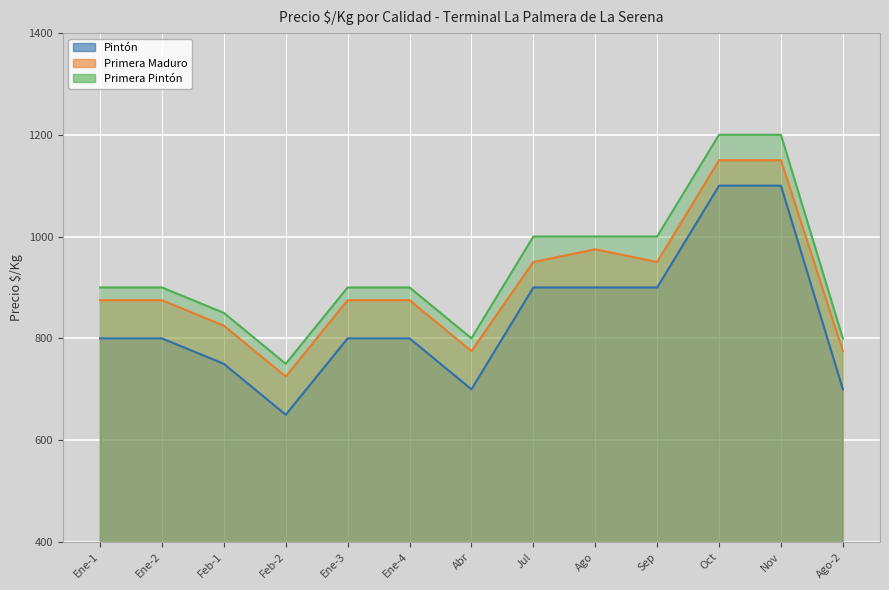

Which series has the largest range (max minus min)?

Pintón